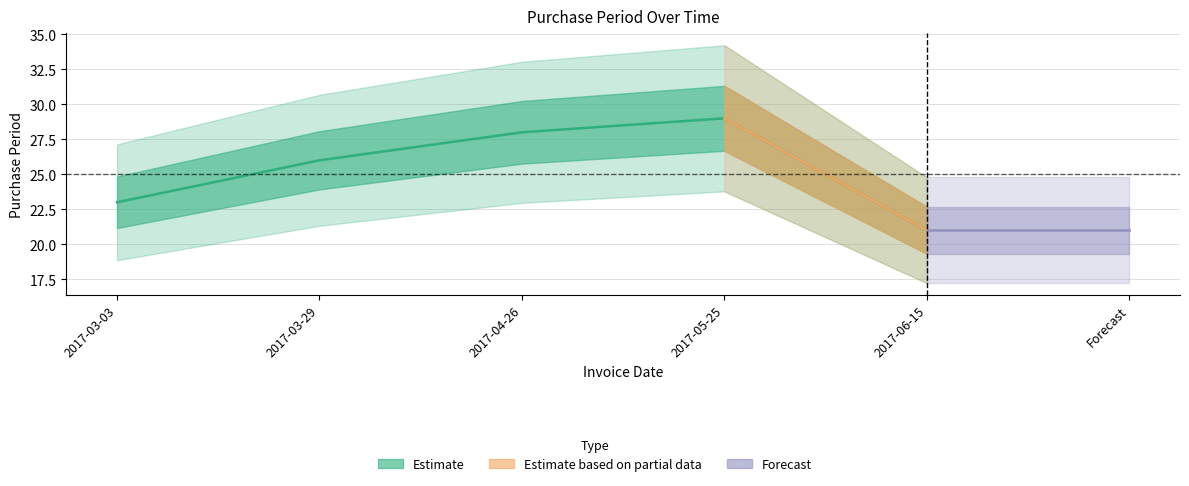

Is this an area chart (filled region under the line)?

No